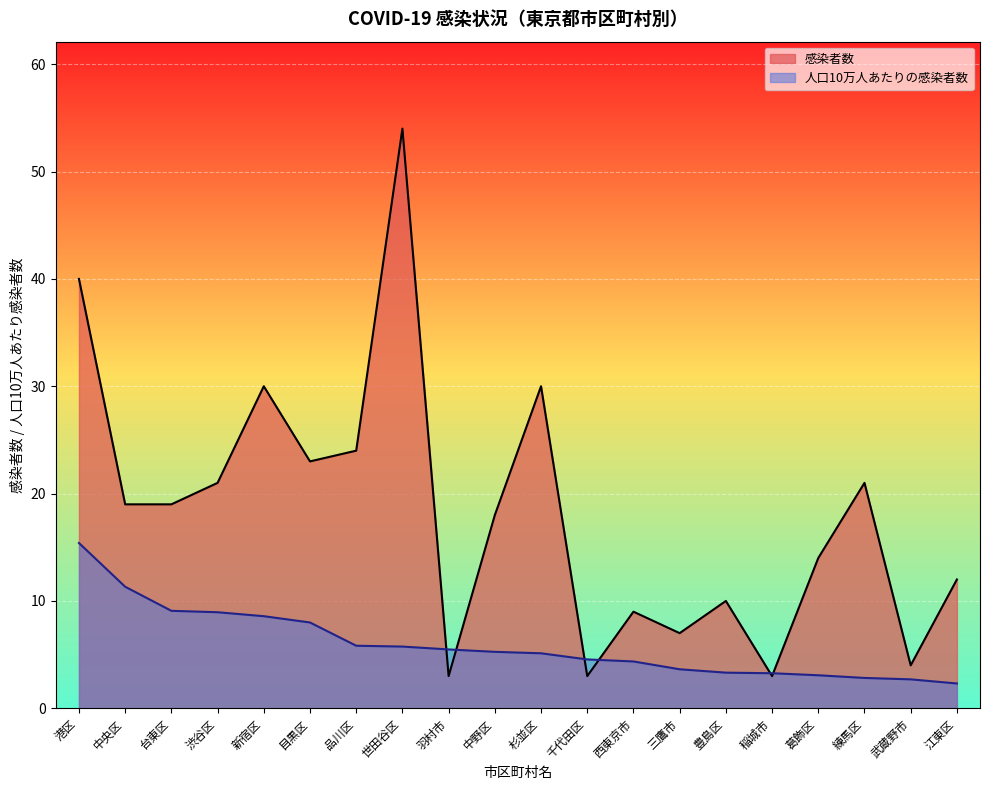

What is the difference between the maximum and minimum values in the 感染者数 series?

51.0